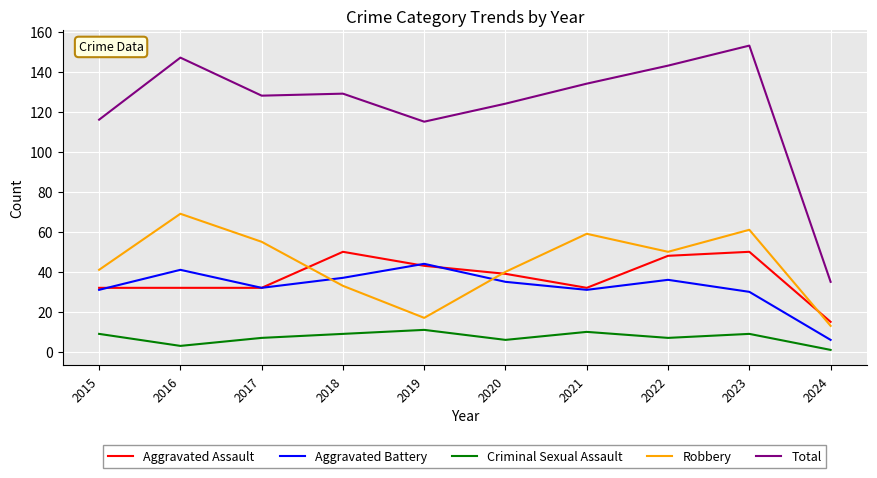

Reading left to right, transcribe all the data shown in this chart.

Aggravated Assault: 32	32	32	50	43	39	32	48	50	15
Aggravated Battery: 31	41	32	37	44	35	31	36	30	6
Criminal Sexual Assault: 9	3	7	9	11	6	10	7	9	1
Robbery: 41	69	55	33	17	40	59	50	61	13
Total: 116	147	128	129	115	124	134	143	153	35